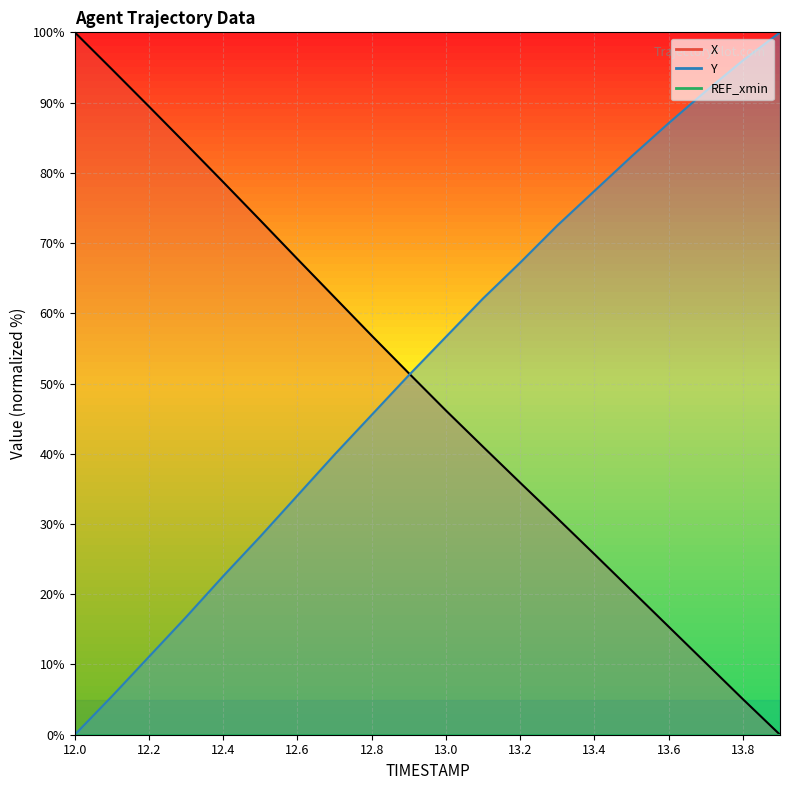

What is the difference between the maximum and minimum values in the X series?

100.0